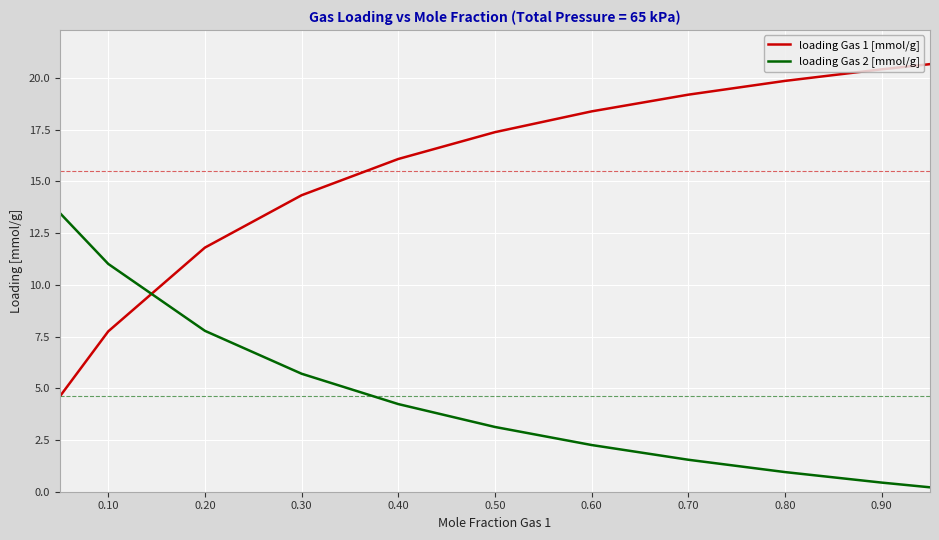

Does the chart have visible grid lines?

Yes